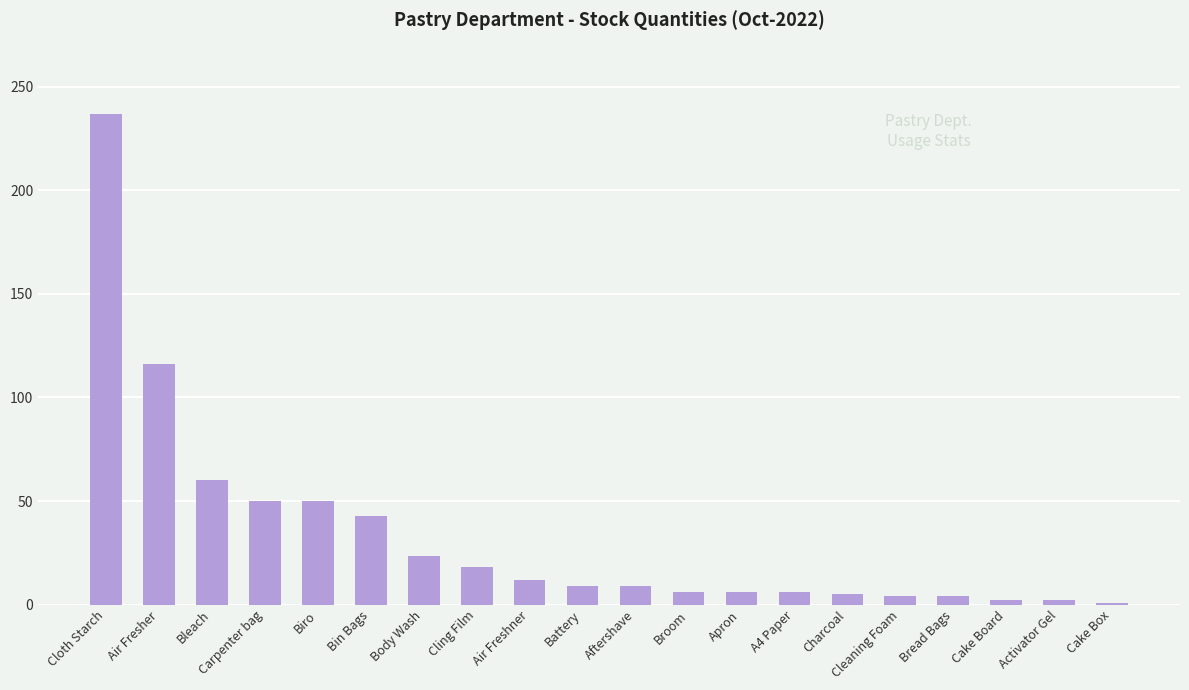

Is it true that the value at Battery is 9.0?

True